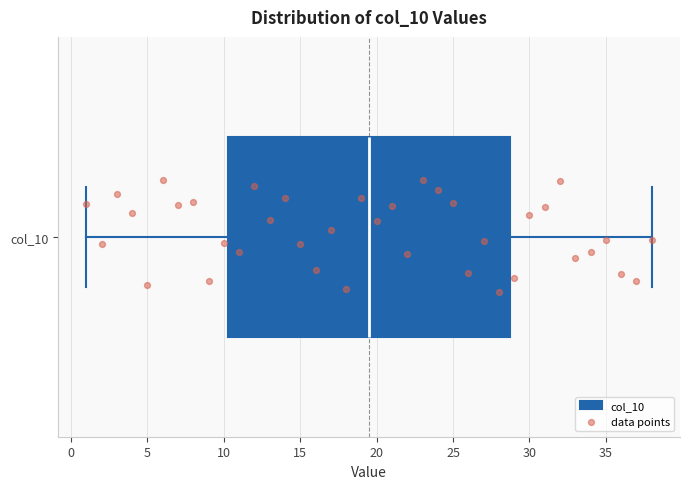

Transcribe this box plot: give where the median line is, the range the box spans, and where the two whiskers end, as read against the x-axis. The values are not printed on the chart, so give them approximately, as read against the axis.

median 19.5, box 10.5 to 29.0, whiskers 1.0 to 38.0